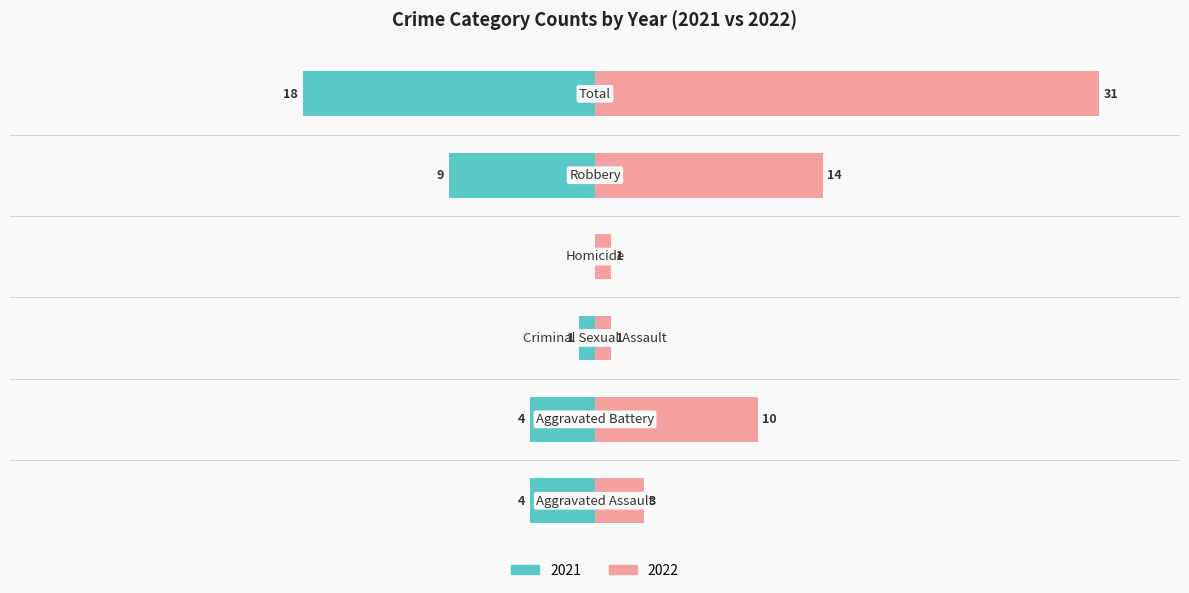

At which category is the sum across all series the highest?

Total